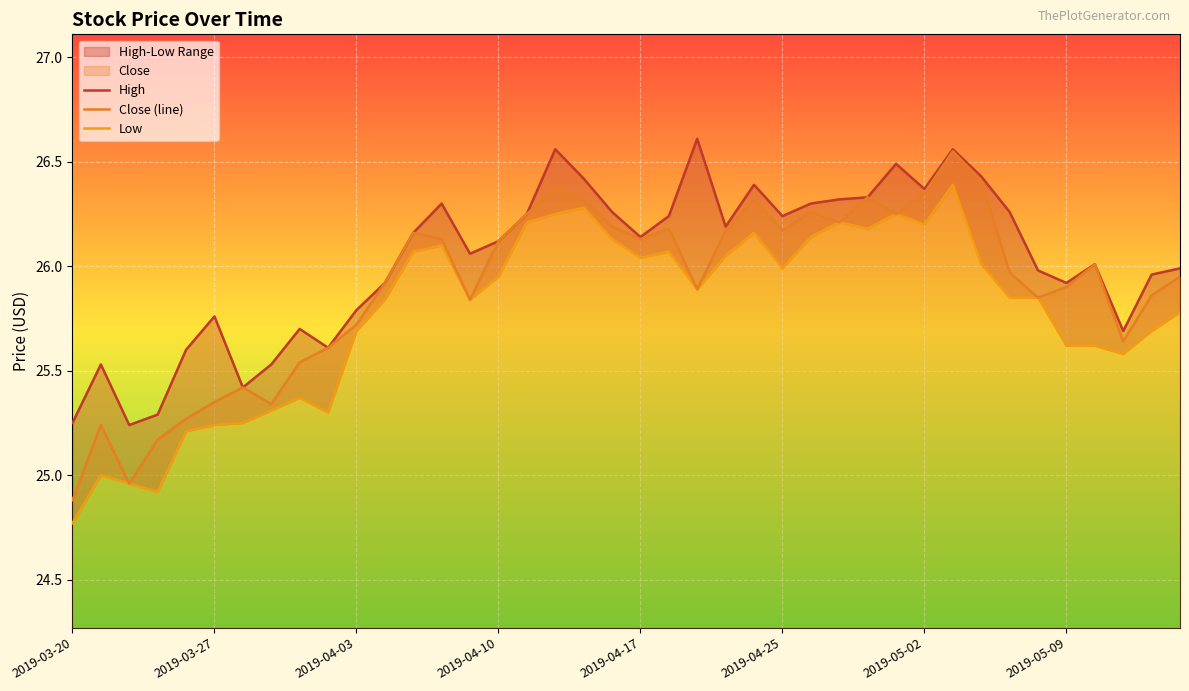

Reading left to right, transcribe all the data shown in this chart.

High: 25.2	25.5	25.2	25.3	25.6	25.8	25.4	25.5	25.7	25.6	25.8	25.9	26.2	26.3	26.1	26.1	26.2	26.6	26.4	26.3	26.1	26.2	26.6	26.2	26.4	26.2	26.3	26.3	26.3	26.5	26.4	26.6	26.4	26.3	26.0	25.9	26.0	25.7	26.0	26.0
Close (line): 24.9	25.2	25.0	25.2	25.3	25.4	25.4	25.3	25.5	25.6	25.7	25.9	26.2	26.1	25.8	26.1	26.2	26.4	26.3	26.2	26.1	26.2	25.9	26.2	26.3	26.2	26.3	26.2	26.3	26.2	26.4	26.6	26.4	26.0	25.9	25.9	26.0	25.6	25.9	25.9
Low: 24.8	25.0	25.0	24.9	25.2	25.2	25.2	25.3	25.4	25.3	25.7	25.8	26.1	26.1	25.8	25.9	26.2	26.2	26.3	26.1	26.0	26.1	25.9	26.1	26.2	26.0	26.1	26.2	26.2	26.2	26.2	26.4	26.0	25.9	25.9	25.6	25.6	25.6	25.7	25.8